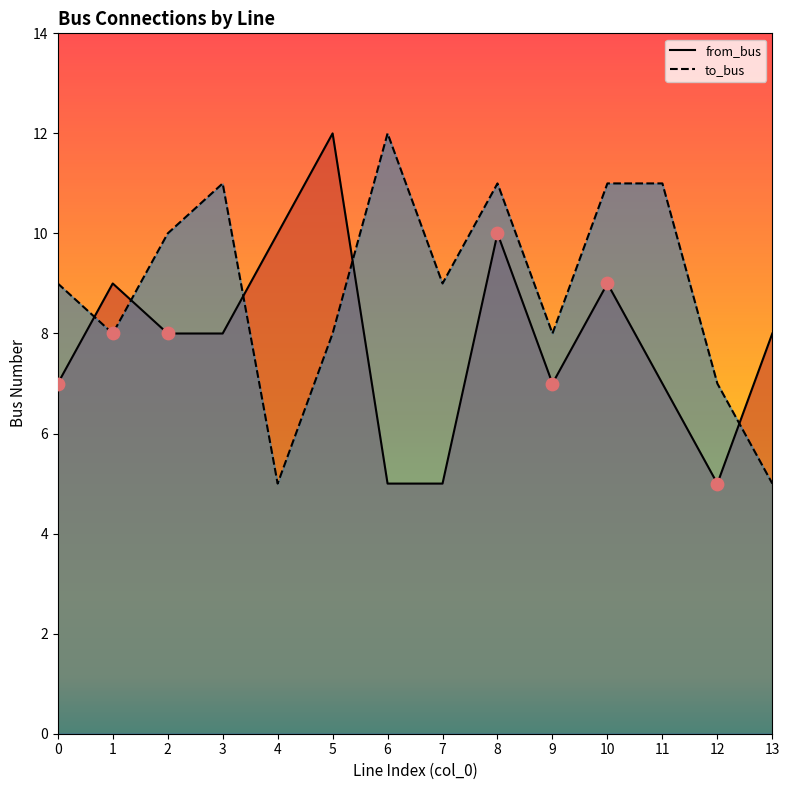

What is the total value across all series at 7?

14